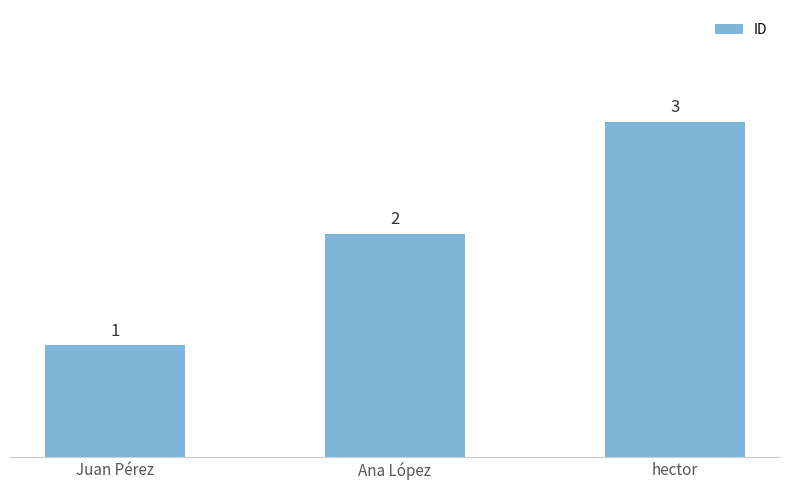

What position from the right is Juan Pérez?

3